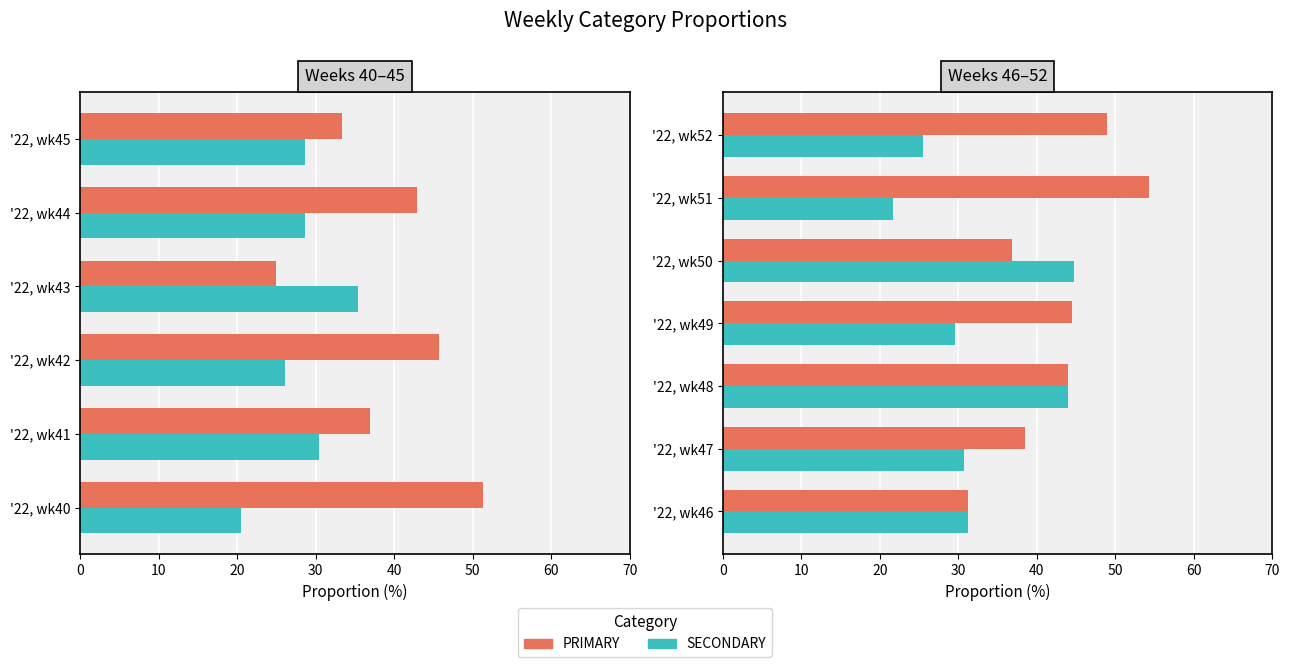

List the series in order of their overall mean, highest first.

PRIMARY, SECONDARY